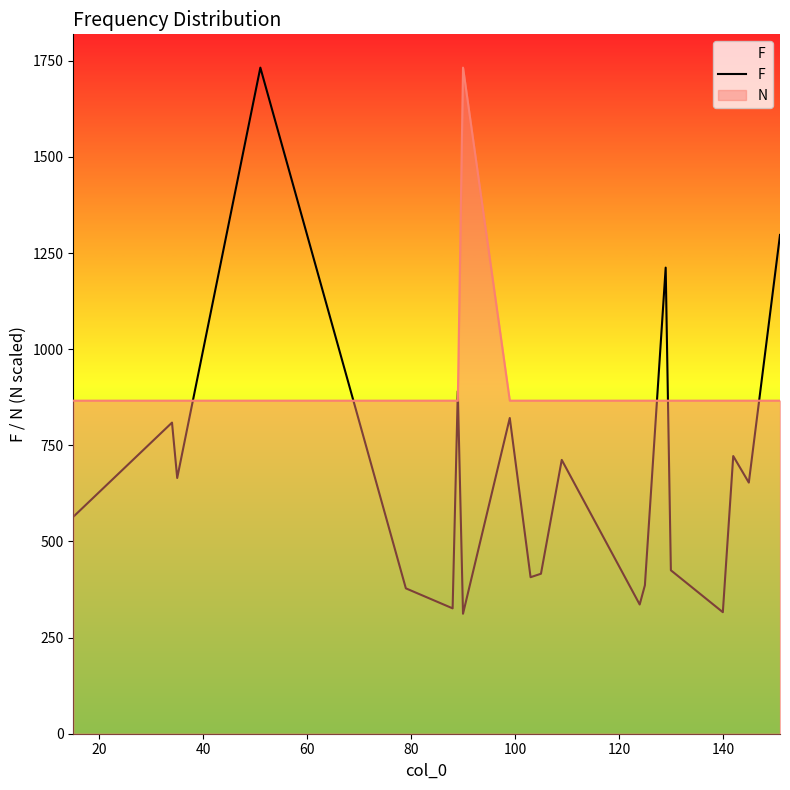

The value at 20 is 263. True or false?

False